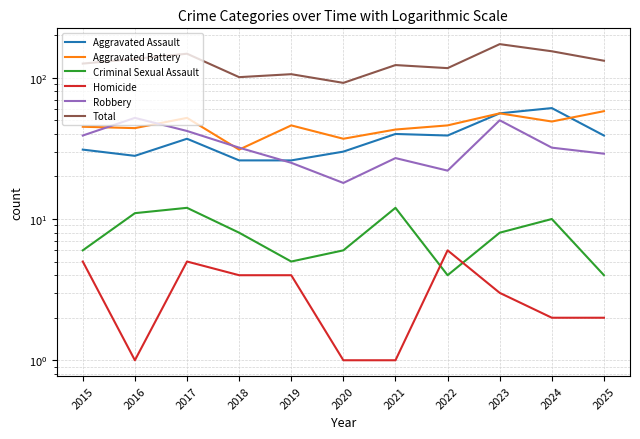

Where is Criminal Sexual Assault nearest to the value 8?

2018